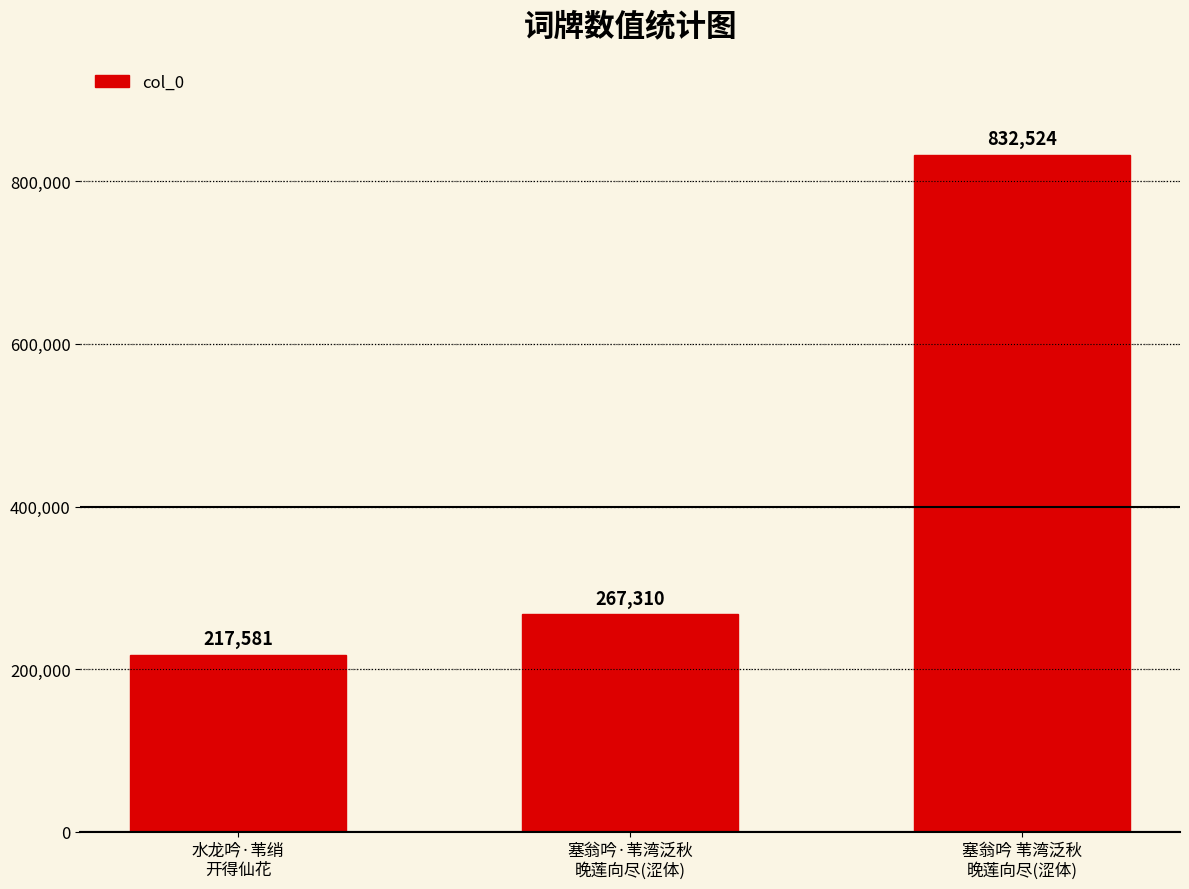

What is the minimum value shown in the chart?

217581